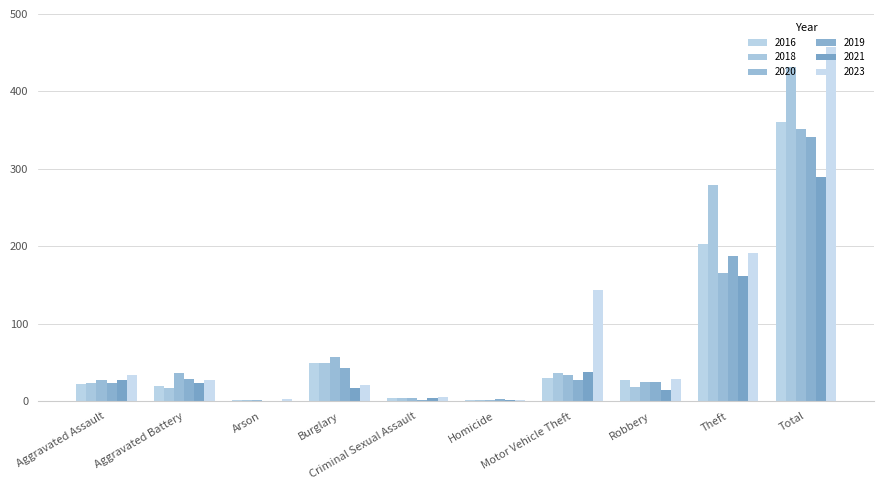

How many distinct data groups are displayed?

6